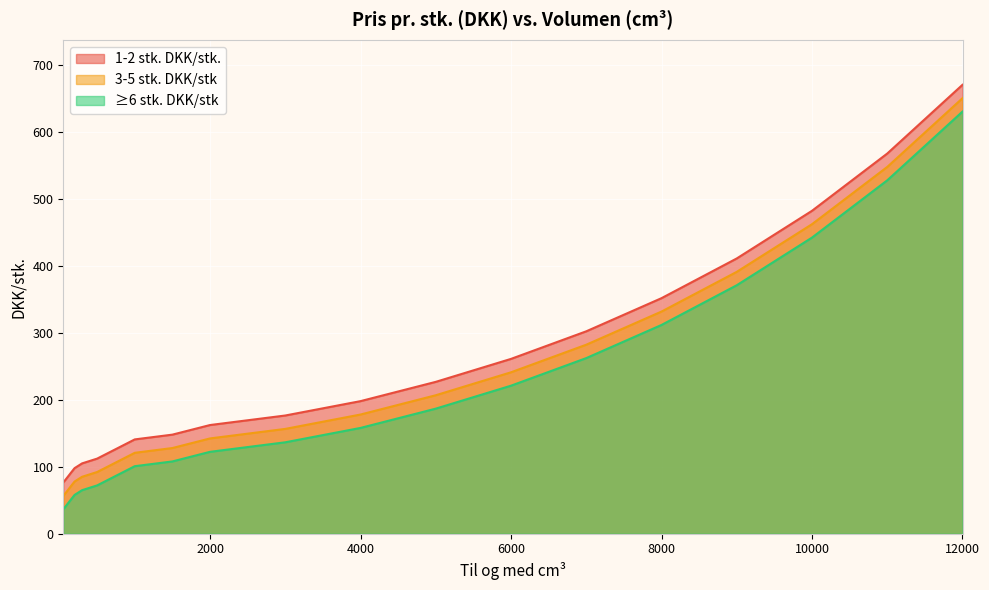

Is it true that ≥6 stk. DKK/stk equals 442.2 at 10000.09?

True